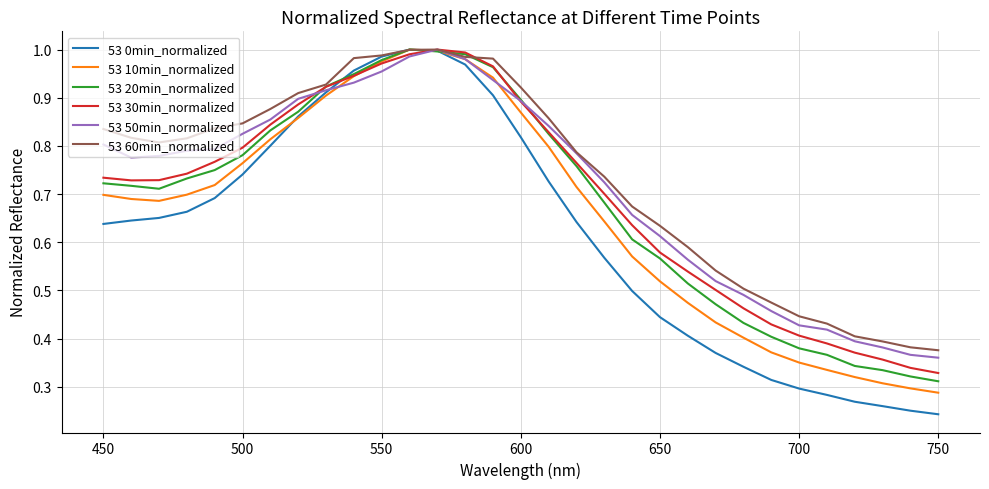

Which series has the largest range (max minus min)?

53 0min_normalized